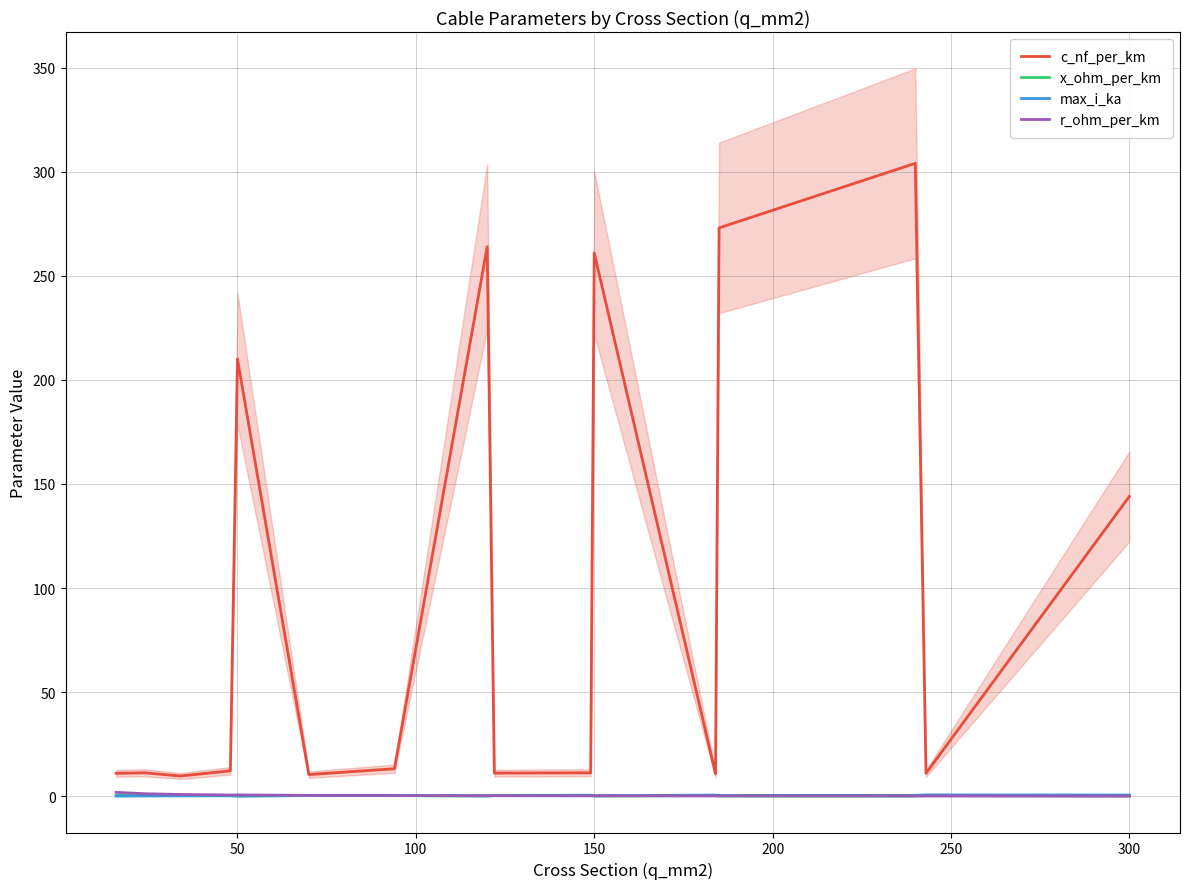

True or false: c_nf_per_km and r_ohm_per_km cross at least once.

False